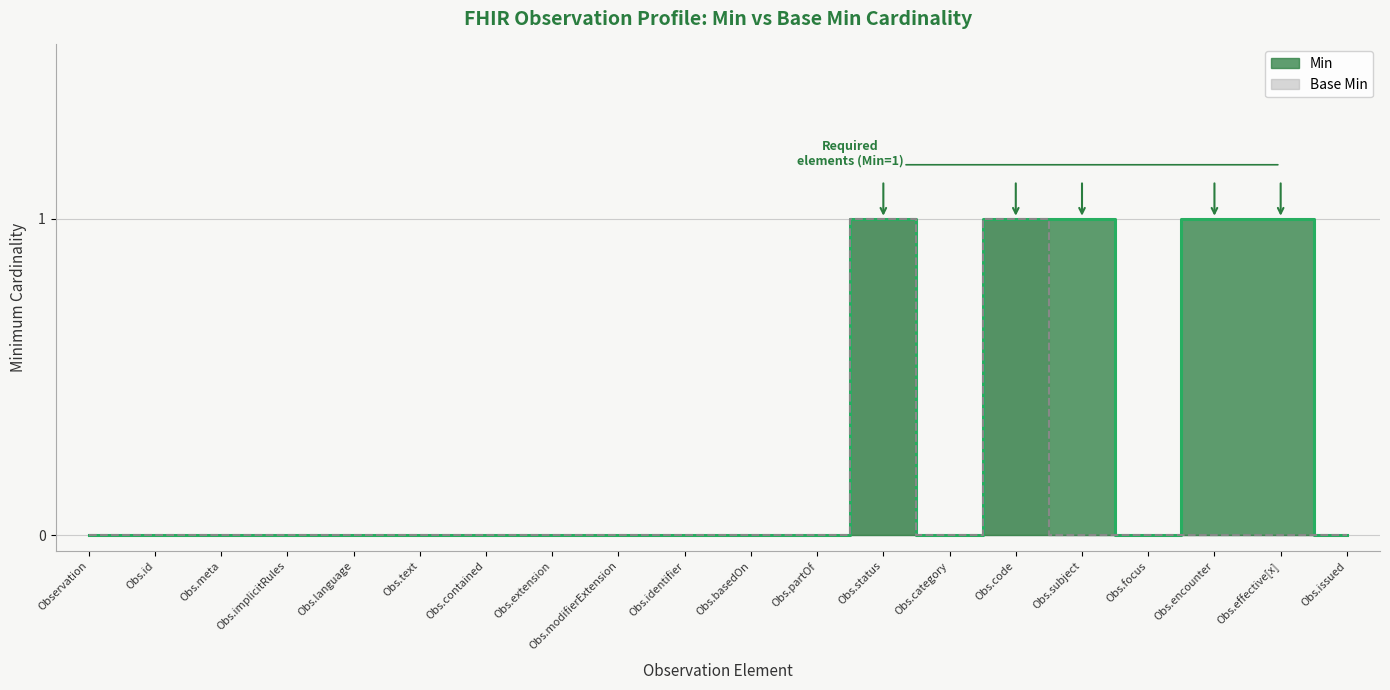

Which series has the largest total across all categories?

Min